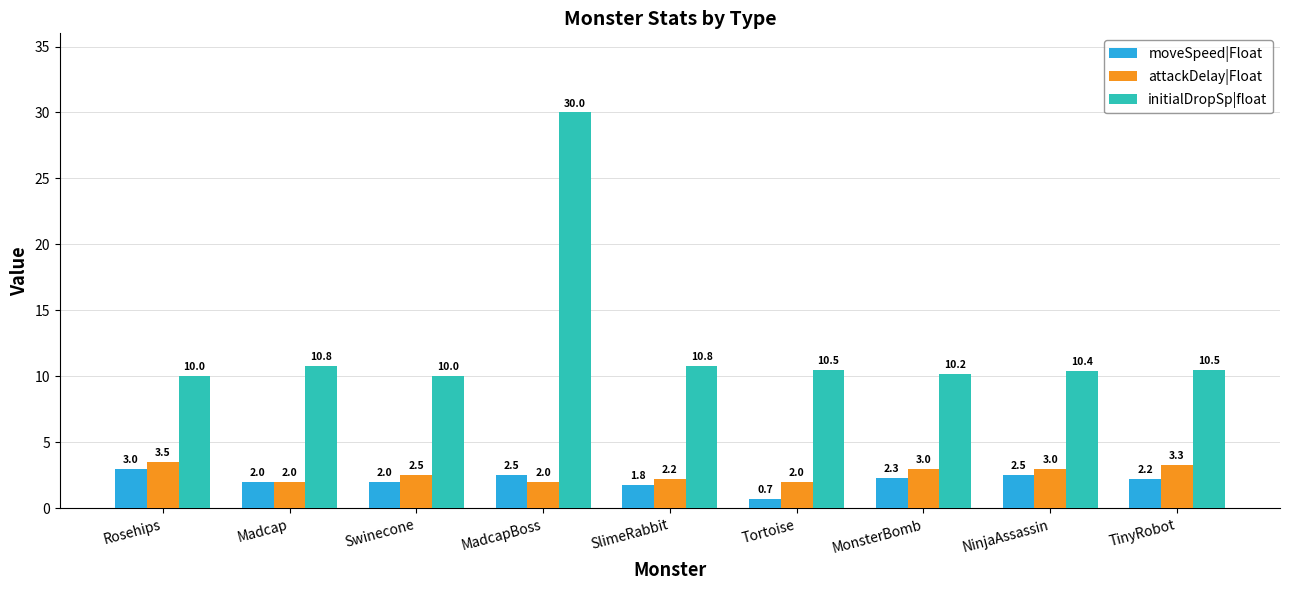

Which category has the highest value across all series?

MadcapBoss